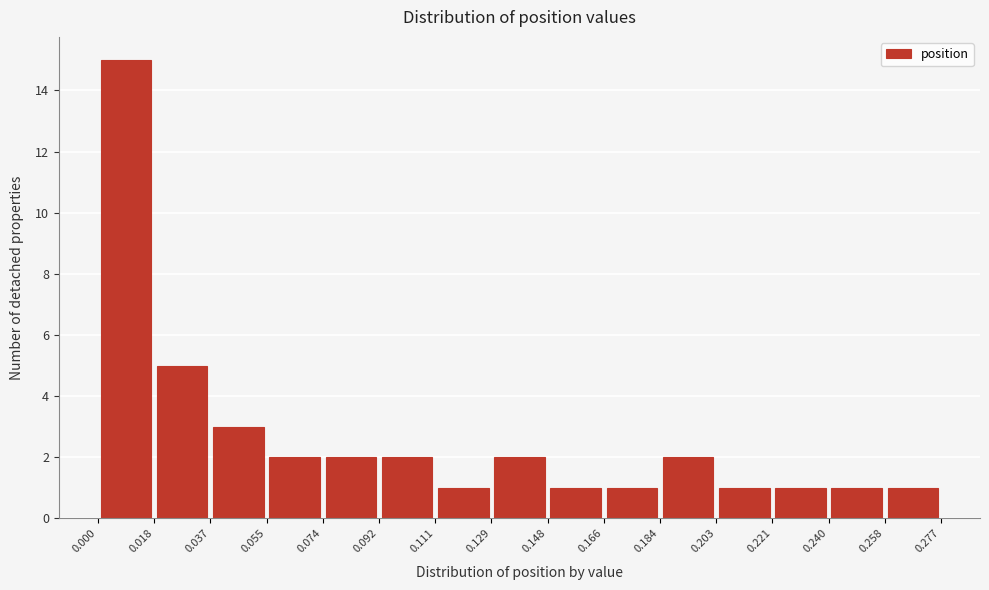

Reading left to right, list every bar in this chart as the range it spans on the x-axis followed by its height. The values are not printed on the chart, so give them approximately, as read against the axis.

0.000 to 0.018: 15
0.018 to 0.037: 5
0.037 to 0.055: 3
0.055 to 0.074: 2
0.074 to 0.092: 2
0.092 to 0.111: 2
0.111 to 0.129: 1
0.129 to 0.148: 2
0.148 to 0.166: 1
0.166 to 0.184: 1
0.184 to 0.203: 2
0.203 to 0.221: 1
0.221 to 0.240: 1
0.240 to 0.258: 1
0.258 to 0.277: 1